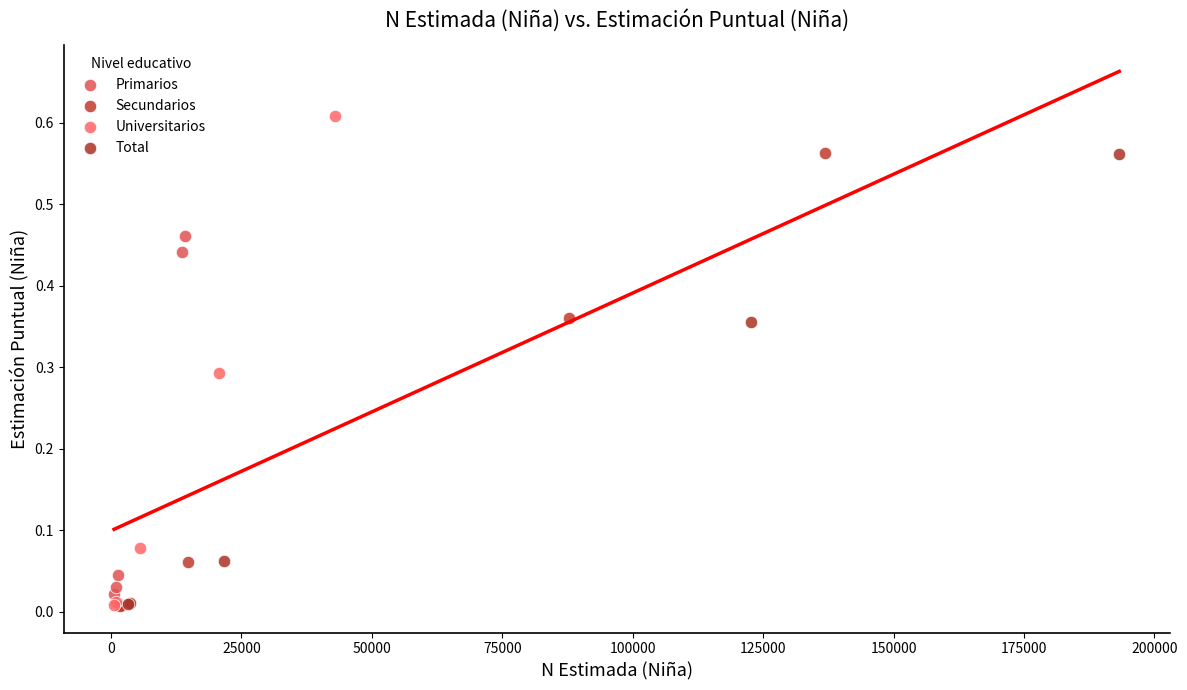

Which series reaches the maximum Y coordinate?

Universitarios